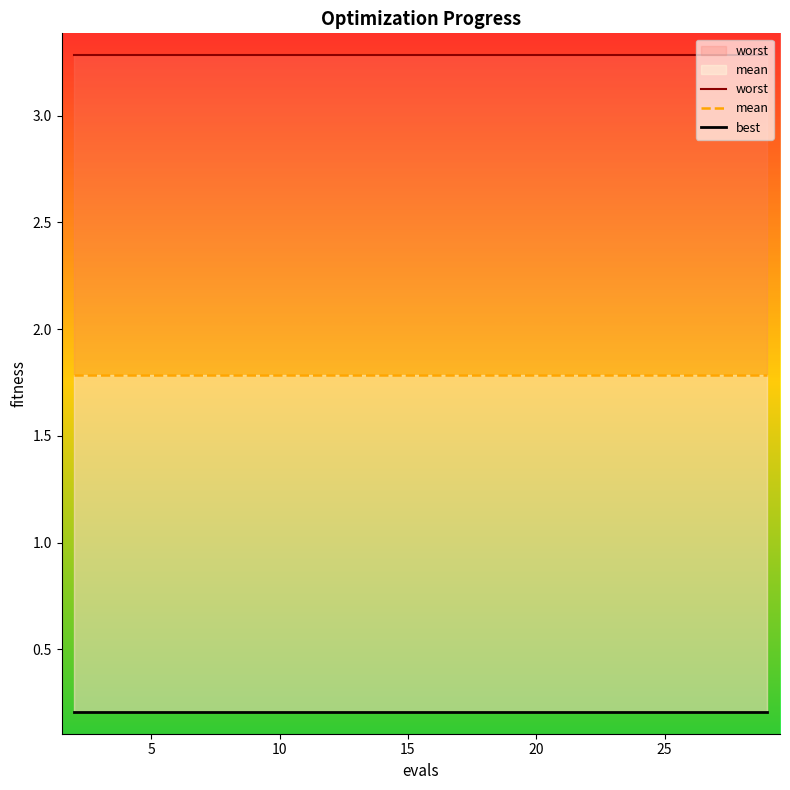

Reading left to right, extract all data points from this chart.

worst: 3.3	3.3	3.3	3.3	3.3	3.3	3.3	3.3	3.3	3.3	3.3	3.3	3.3	3.3	3.3
mean: 1.8	1.8	1.8	1.8	1.8	1.8	1.8	1.8	1.8	1.8	1.8	1.8	1.8	1.8	1.8
best: 0.2	0.2	0.2	0.2	0.2	0.2	0.2	0.2	0.2	0.2	0.2	0.2	0.2	0.2	0.2